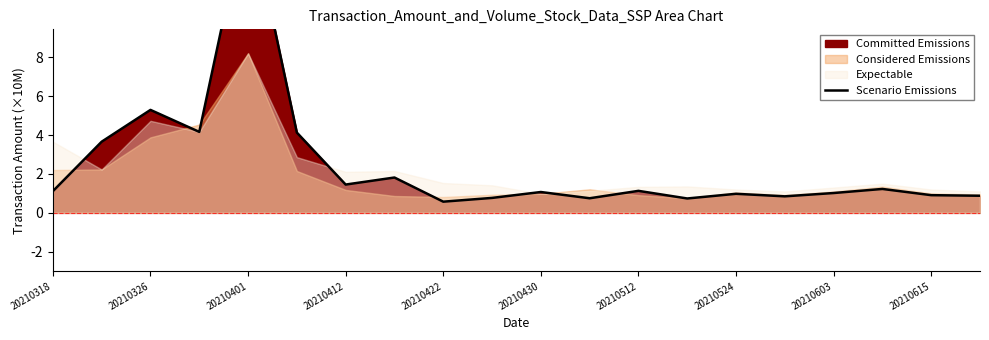

How many values are below 1?

8